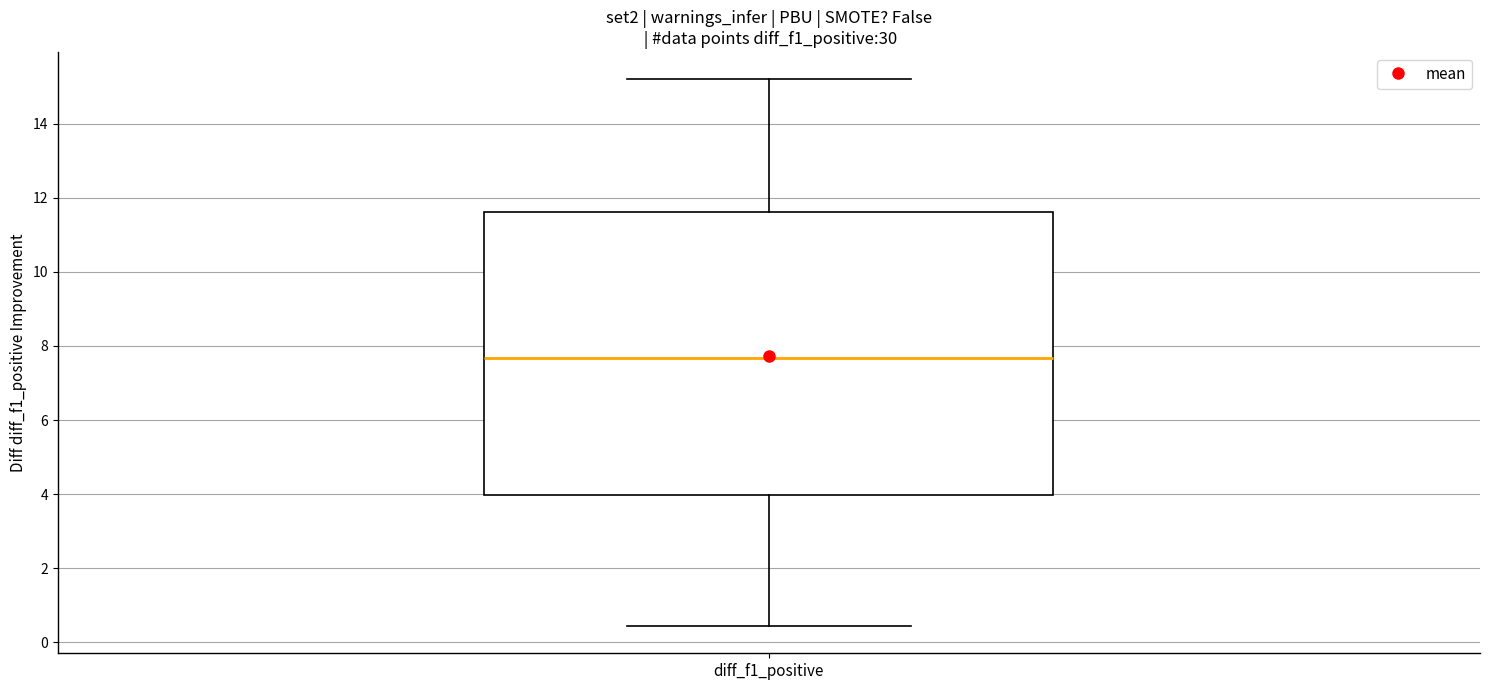

Where does the lower whisker of the box for diff_f1_positive end on the y-axis? The values are not printed on the chart, so give them approximately, as read against the axis.

0.4